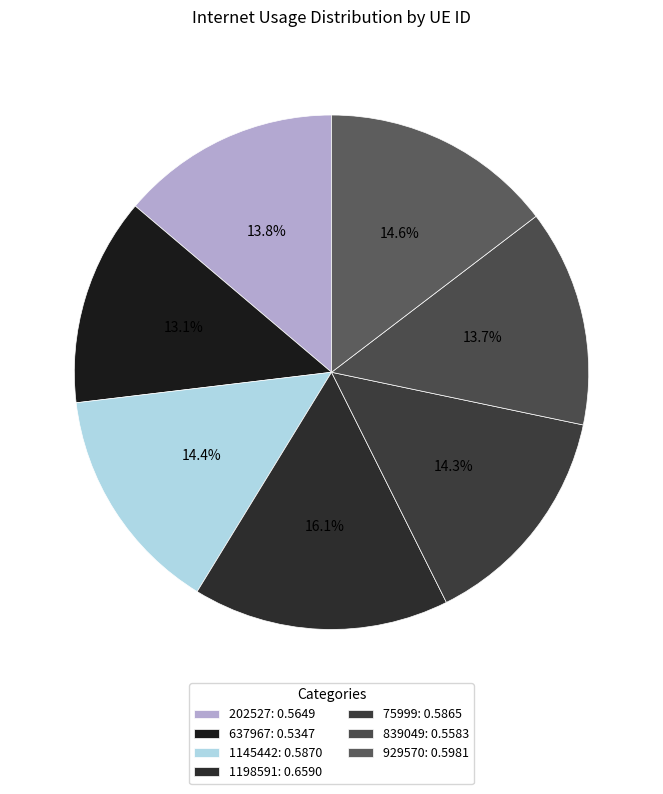

Is there a majority slice in this chart?

No